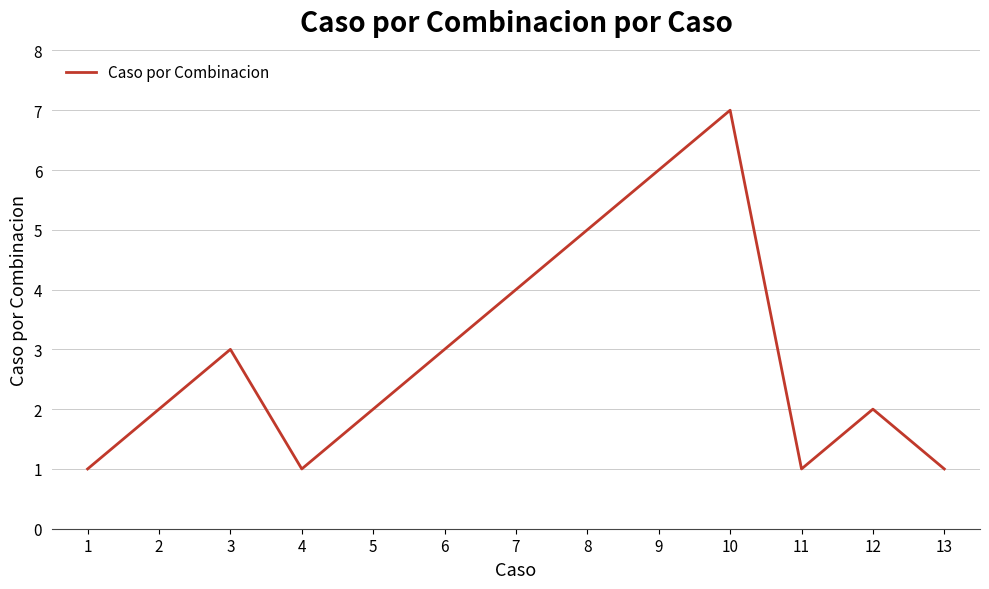

At which category does the data reach its first local peak?

3